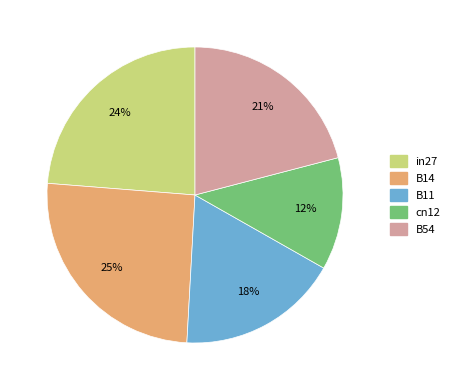

Do B11 and cn12 together represent more than half of the pie?

No